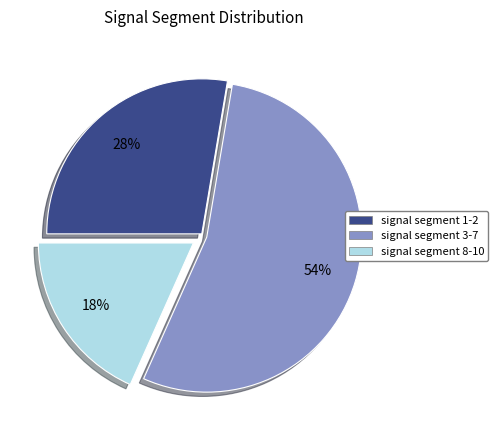

To the nearest percent, what is the average slice percentage?

33%